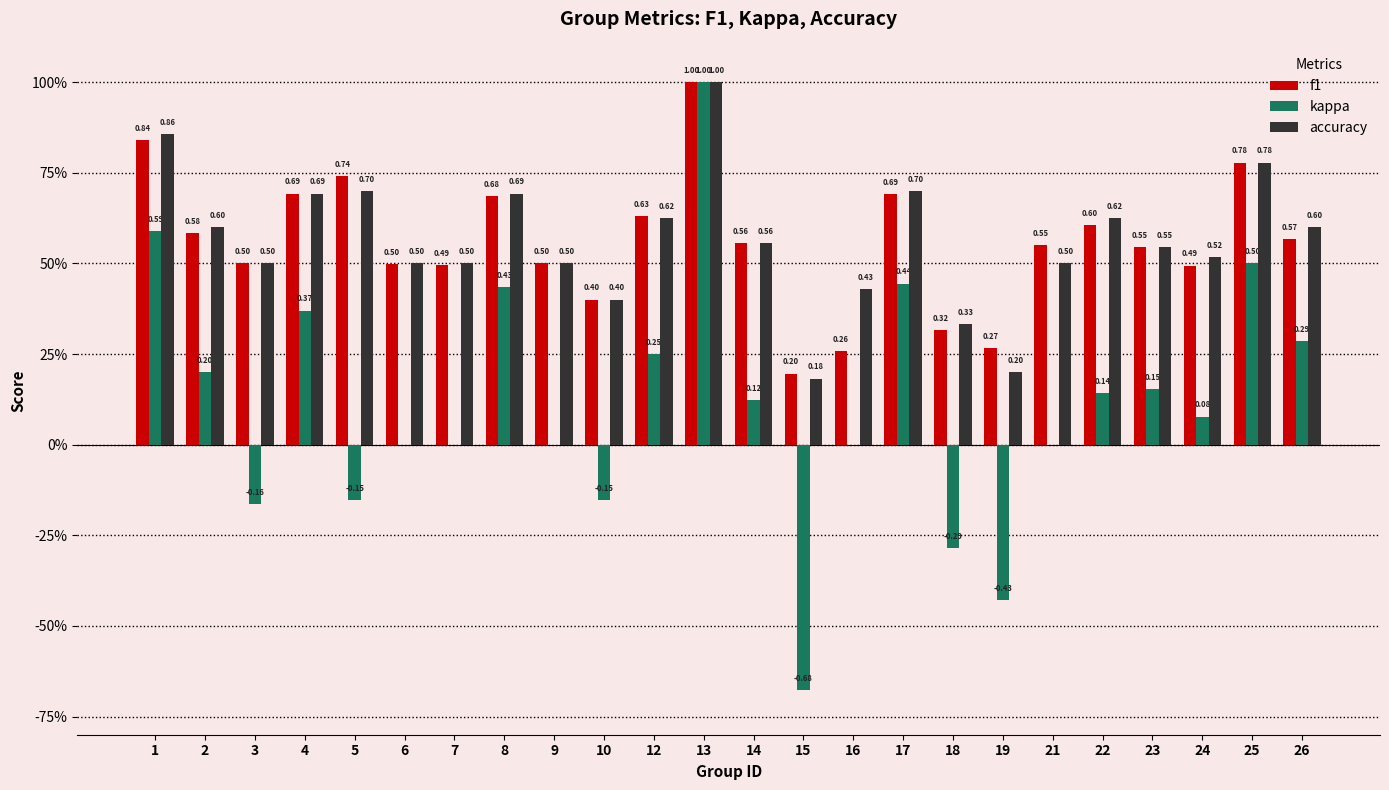

The value of accuracy at 2 is 1.0. True or false?

False